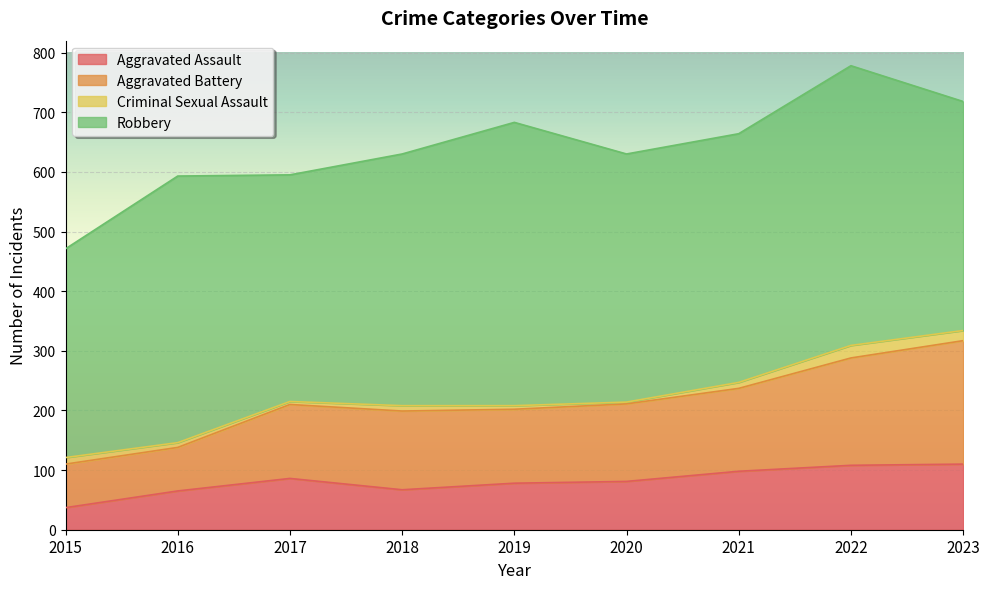

Read the Aggravated Assault value at 2015, to the nearest 5.

35